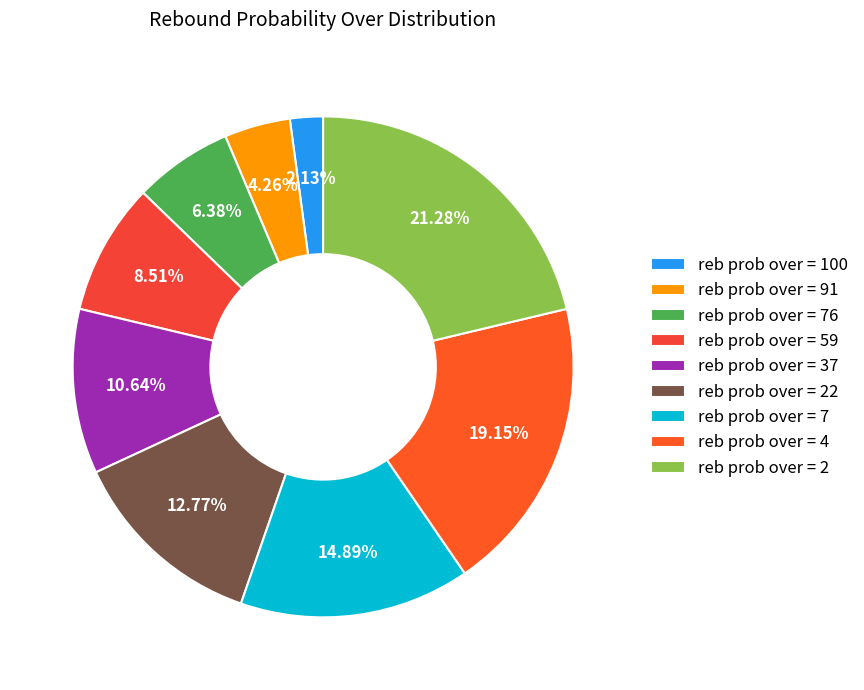

Rank the categories by value from highest to lowest.

reb prob over = 2, reb prob over = 4, reb prob over = 7, reb prob over = 22, reb prob over = 37, reb prob over = 59, reb prob over = 76, reb prob over = 91, reb prob over = 100